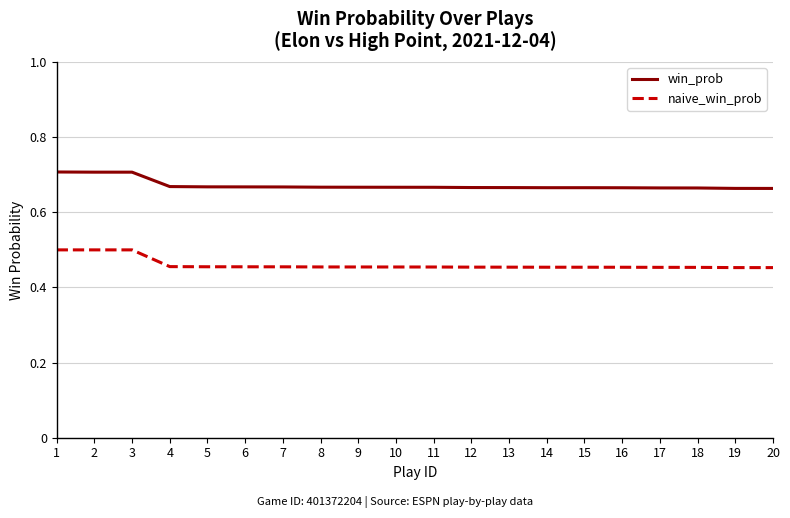

Does the chart display data point markers on the line(s)?

No